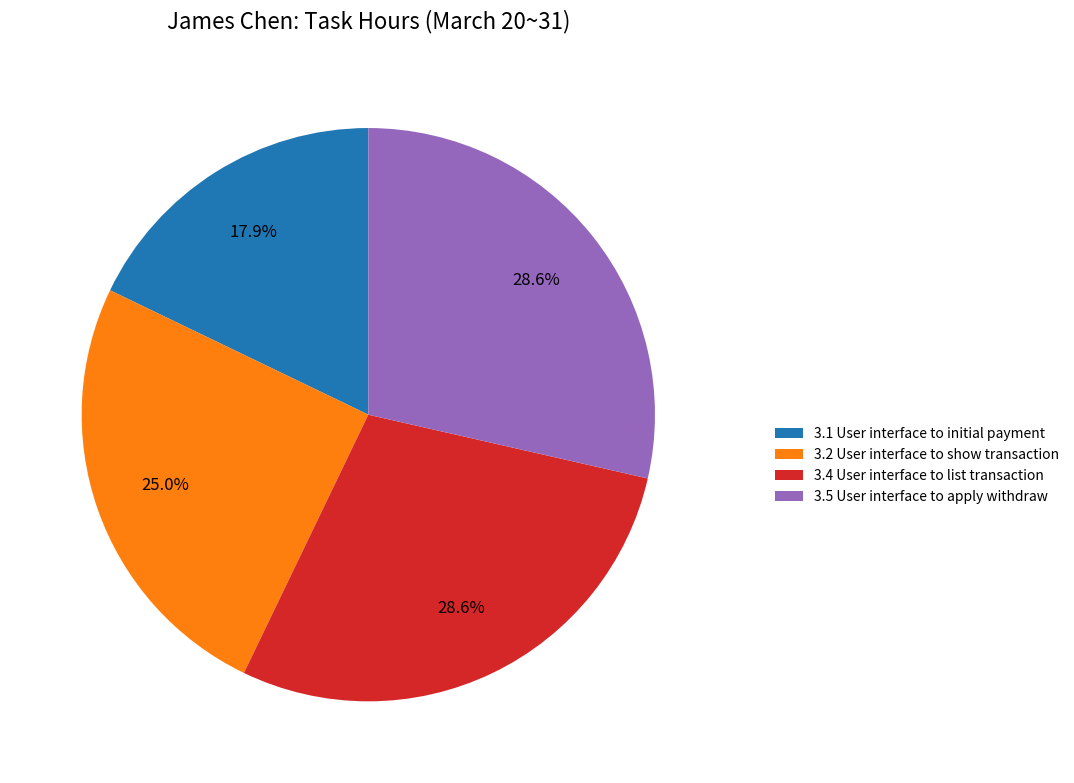

True or false: 3.1 User interface to initial payment accounts for 30% of the total.

False